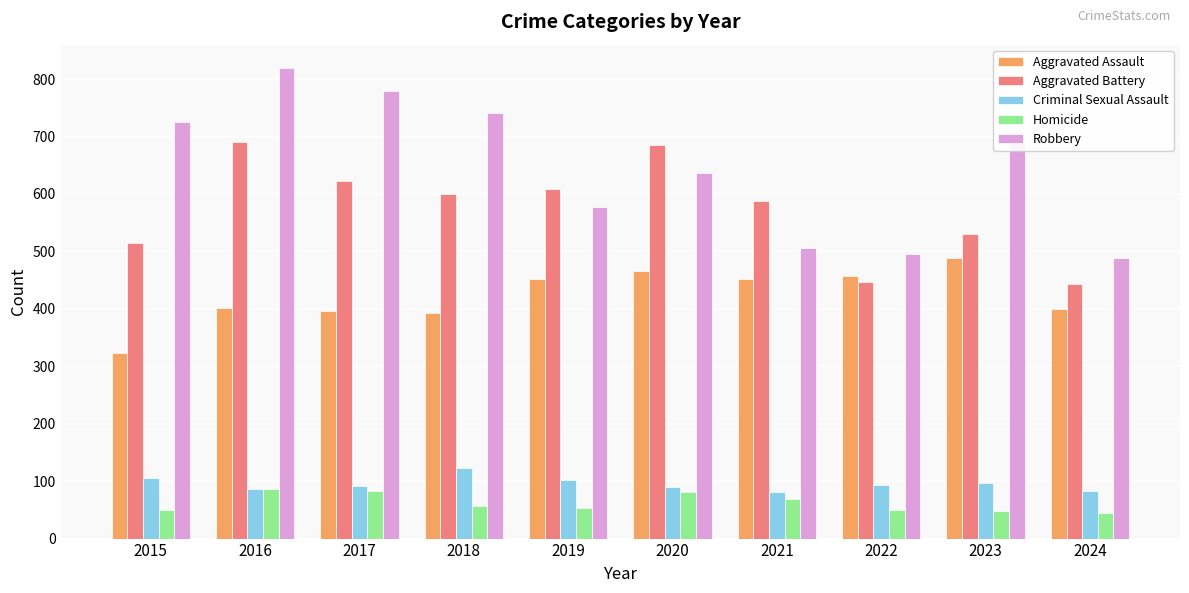

The value of Aggravated Assault at 2021 is 767. True or false?

False